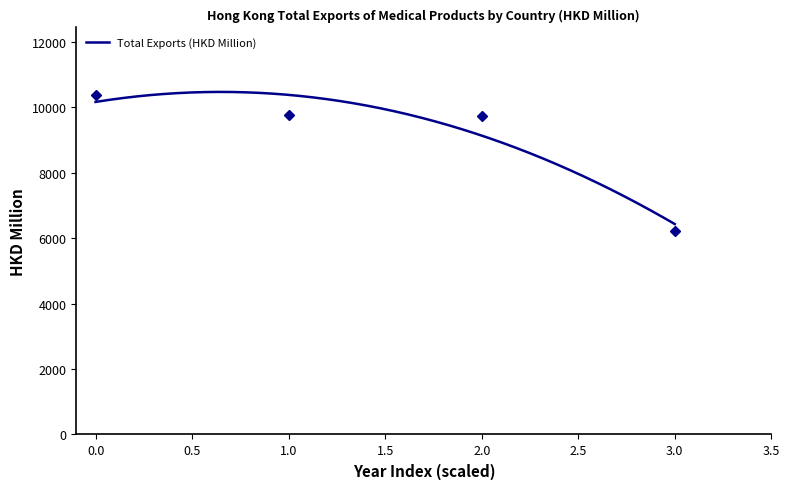

What is the lowest value of the Total Exports (HKD Million) series?

6433.2